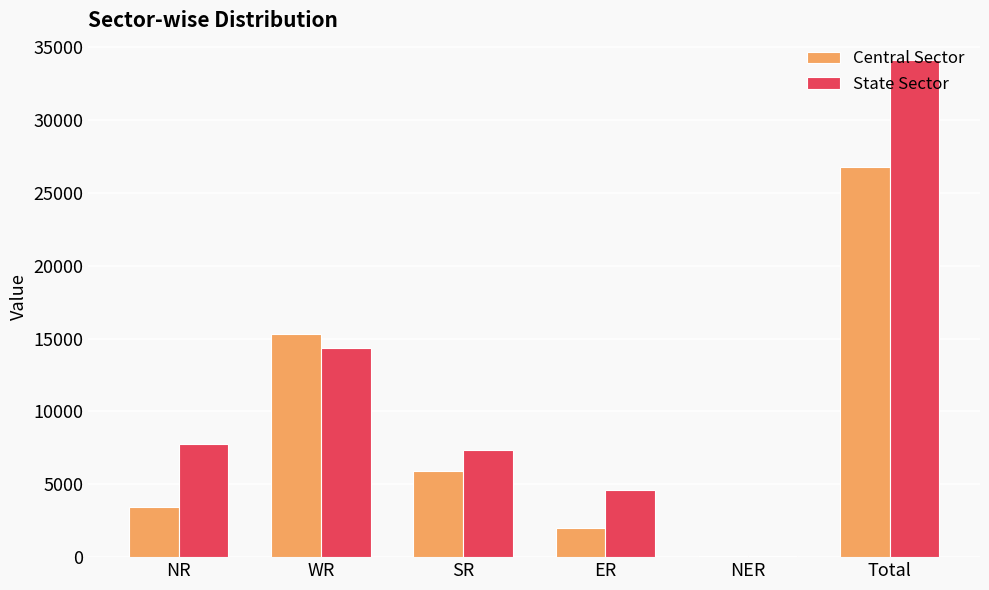

Which series has the largest total across all categories?

State Sector